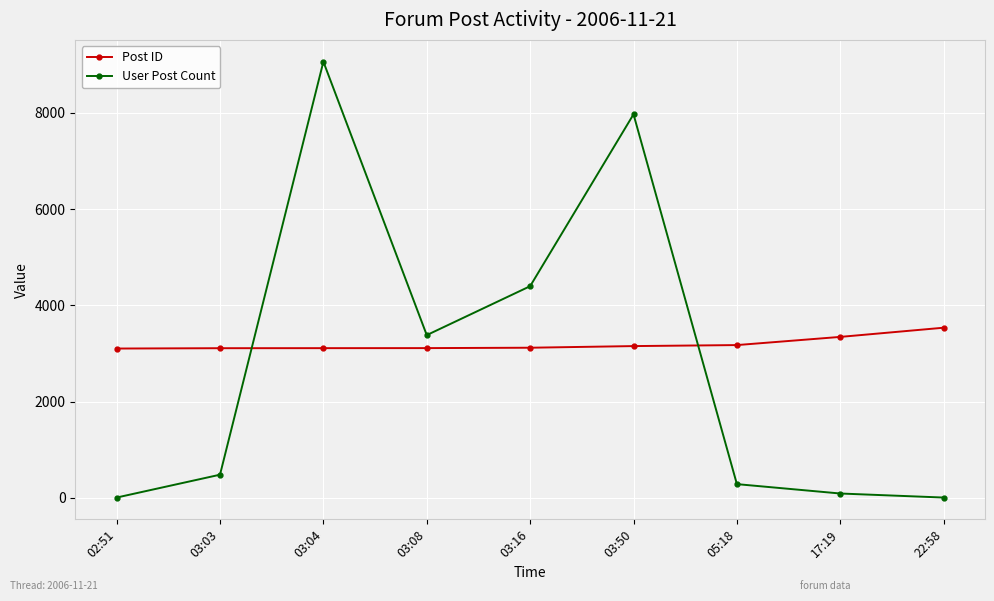

How many lines are shown in the chart?

2